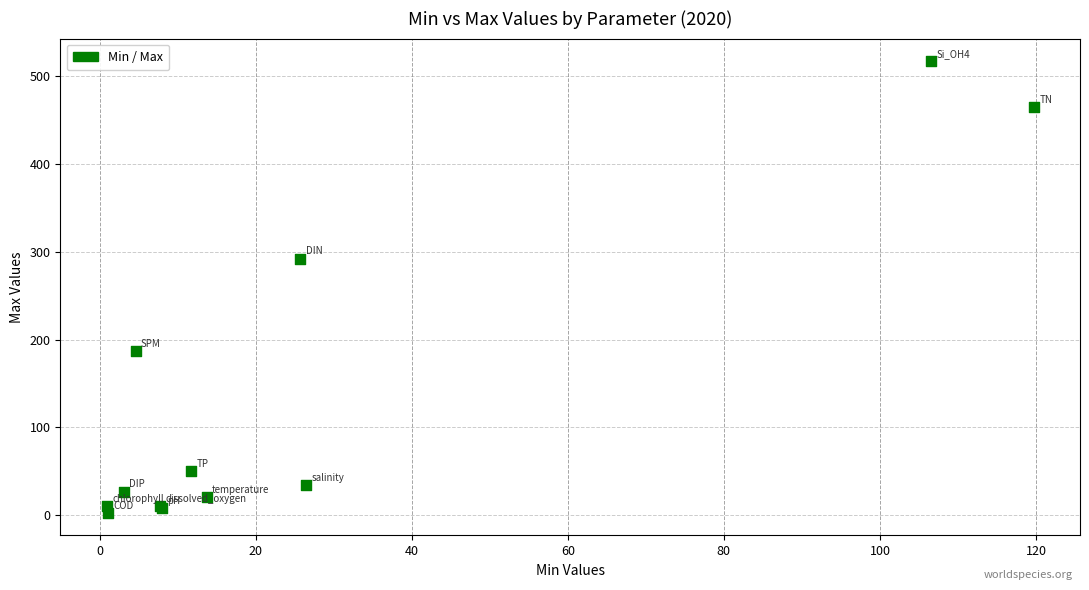

What Y value in the scatter plot is closest to 259?

292.3